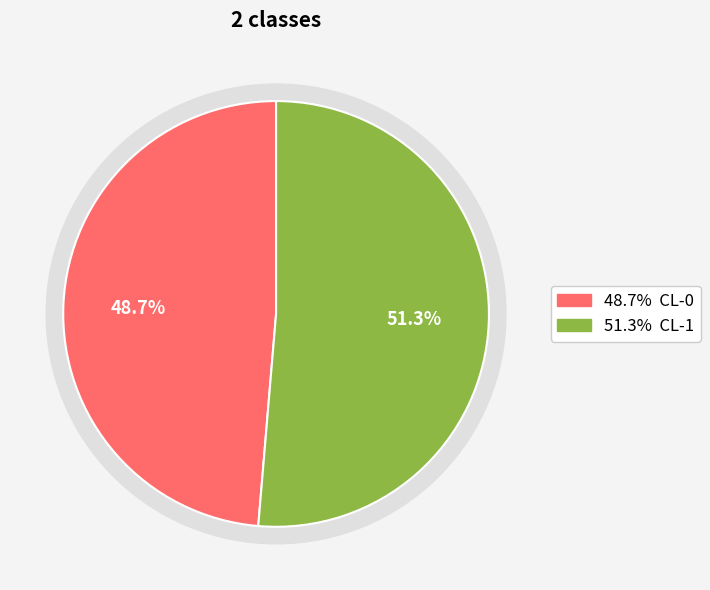

Do CL-1 and CL-0 together represent more than half of the pie?

Yes